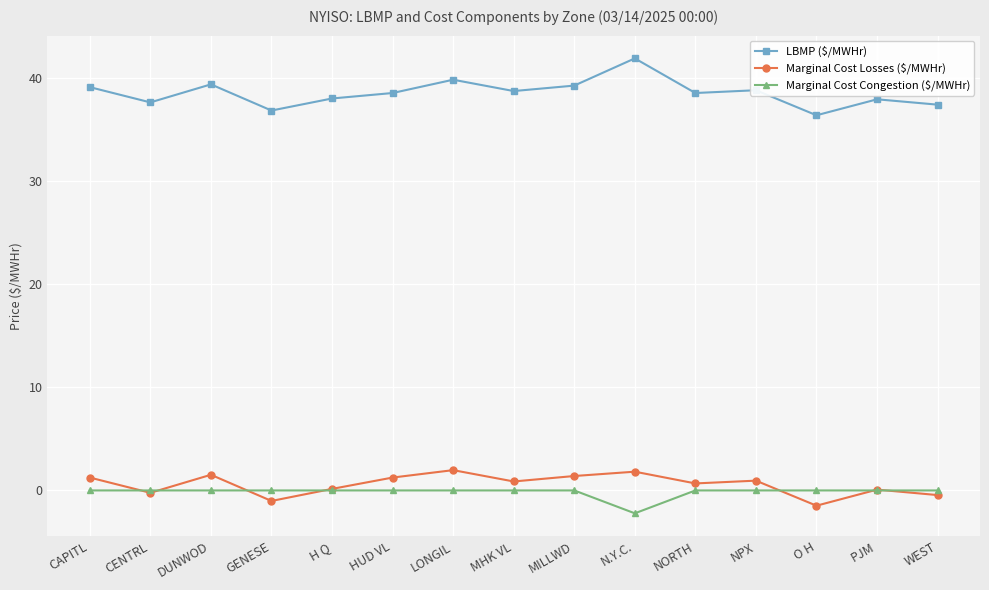

At which category does Marginal Cost Losses ($/MWHr) reach its first local valley?

CENTRL